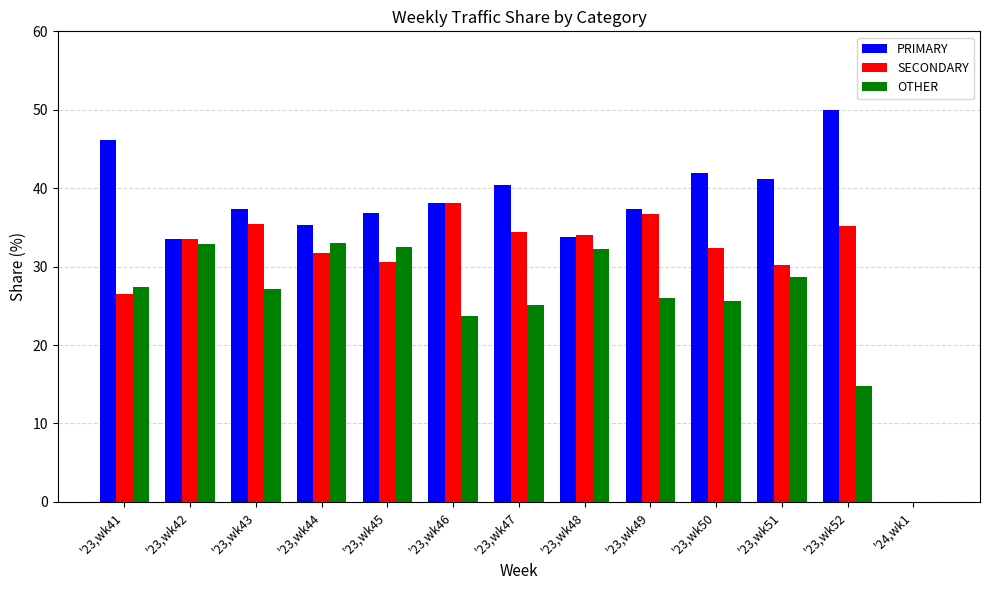

What is the sum of the OTHER values at '23,wk44 and '23,wk47?

58.1